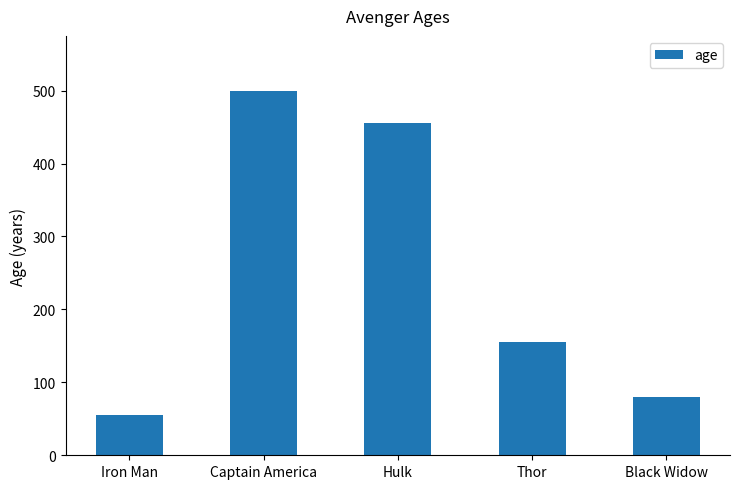

Reading left to right, extract all data points from this chart.

55	500	455	155	80